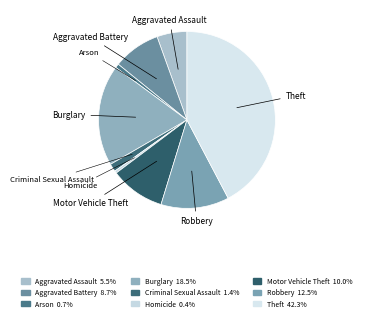

Which has a higher value, Robbery or Theft?

Theft